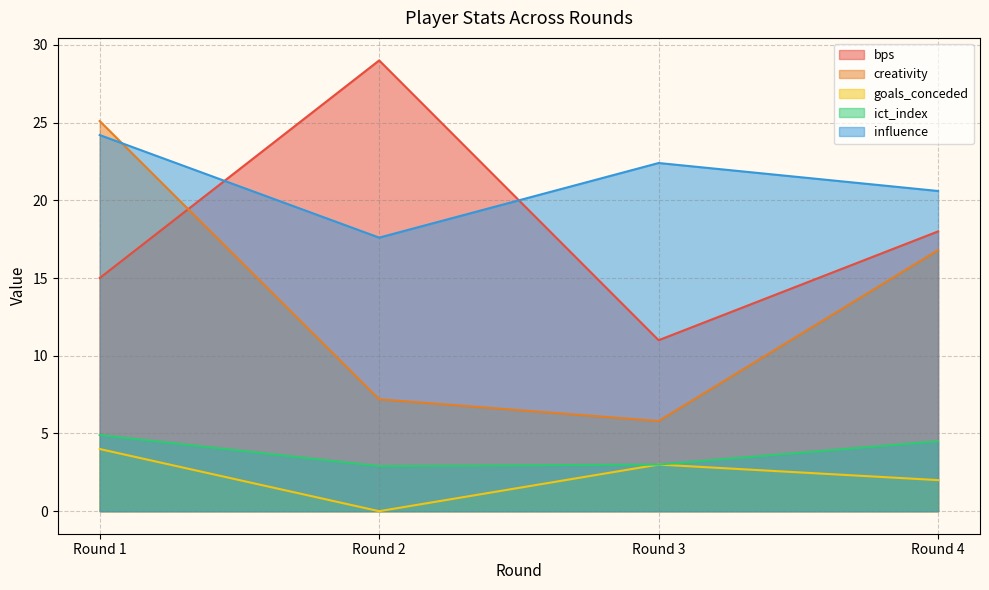

What is the sum of the influence values at Round 1 and Round 3?

46.6